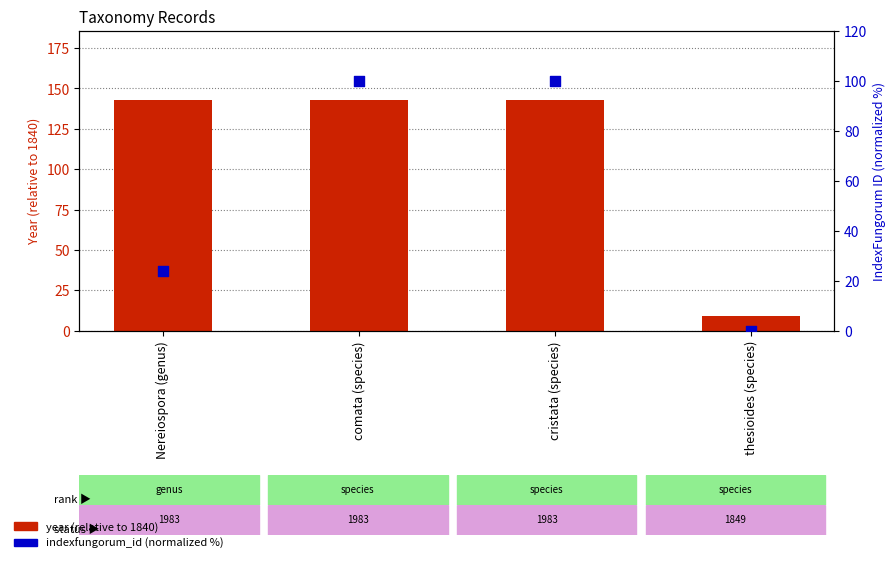

What is the total value across all series at Nereiospora (genus)?

166.9